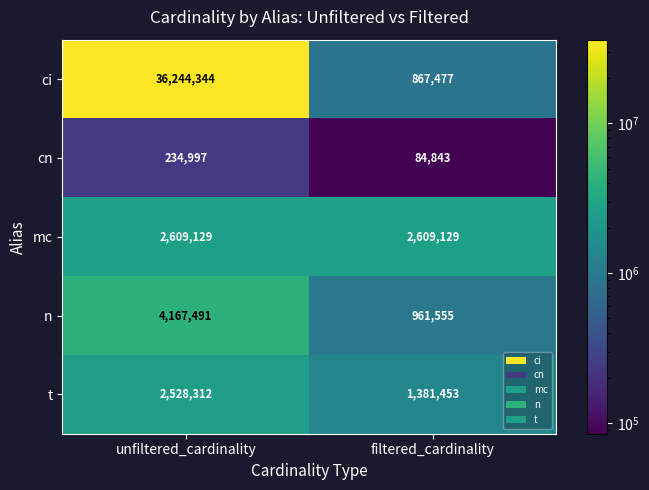

What is the difference between the highest and lowest values at filtered_cardinality?

2524286